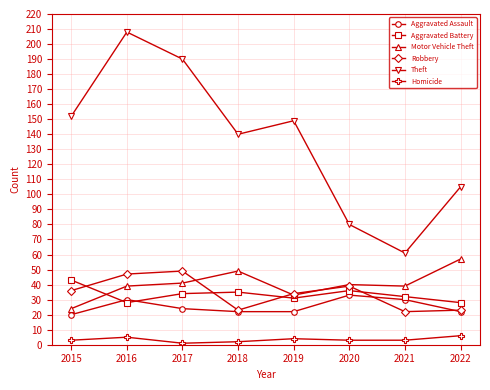

Which category has the lowest value in the Motor Vehicle Theft series?

2015